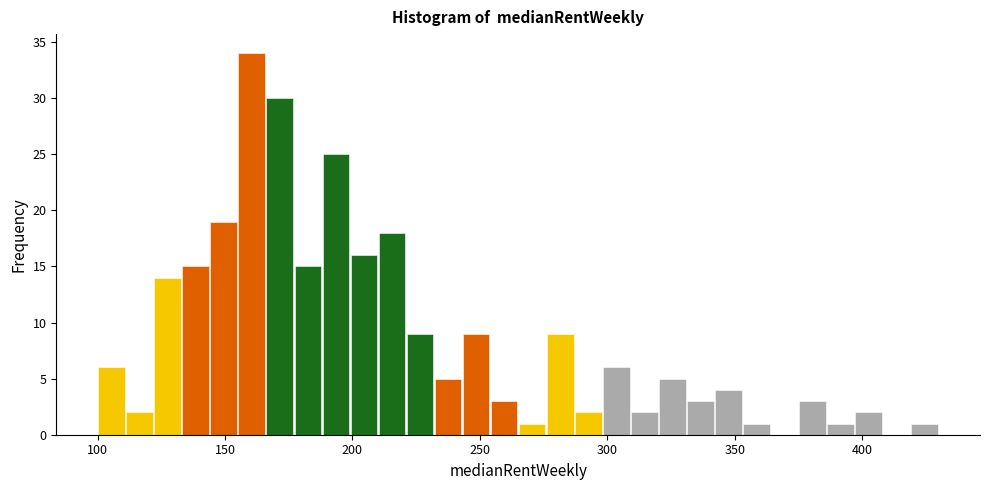

Around what value on the x-axis is the tallest bar? Give the approximate position of its centre, as read against the axis.

160